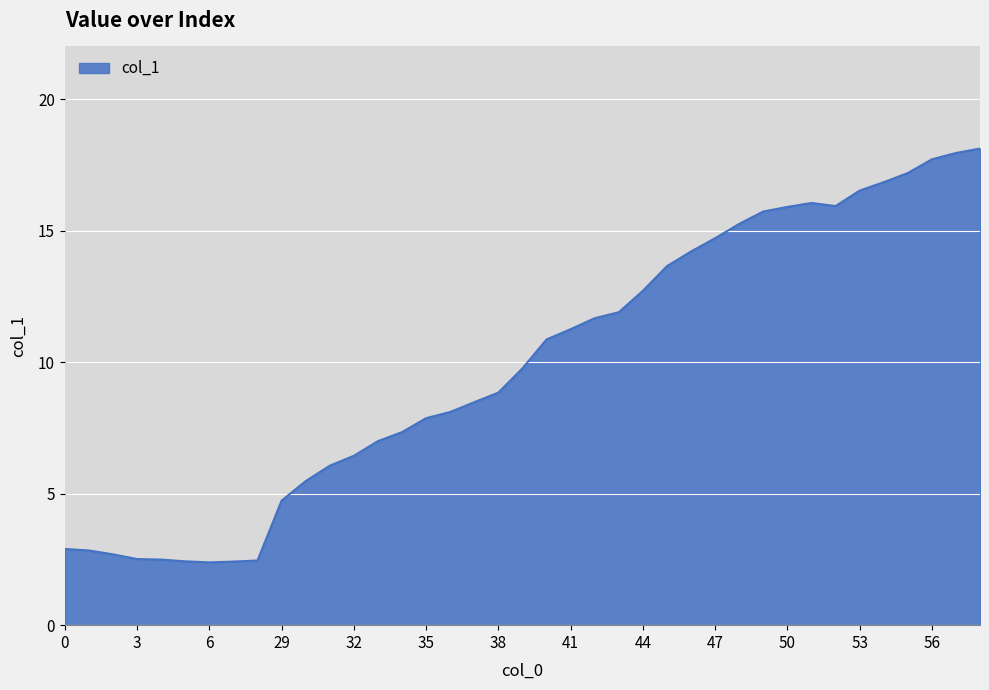

What is the difference between the maximum and minimum values?

15.7